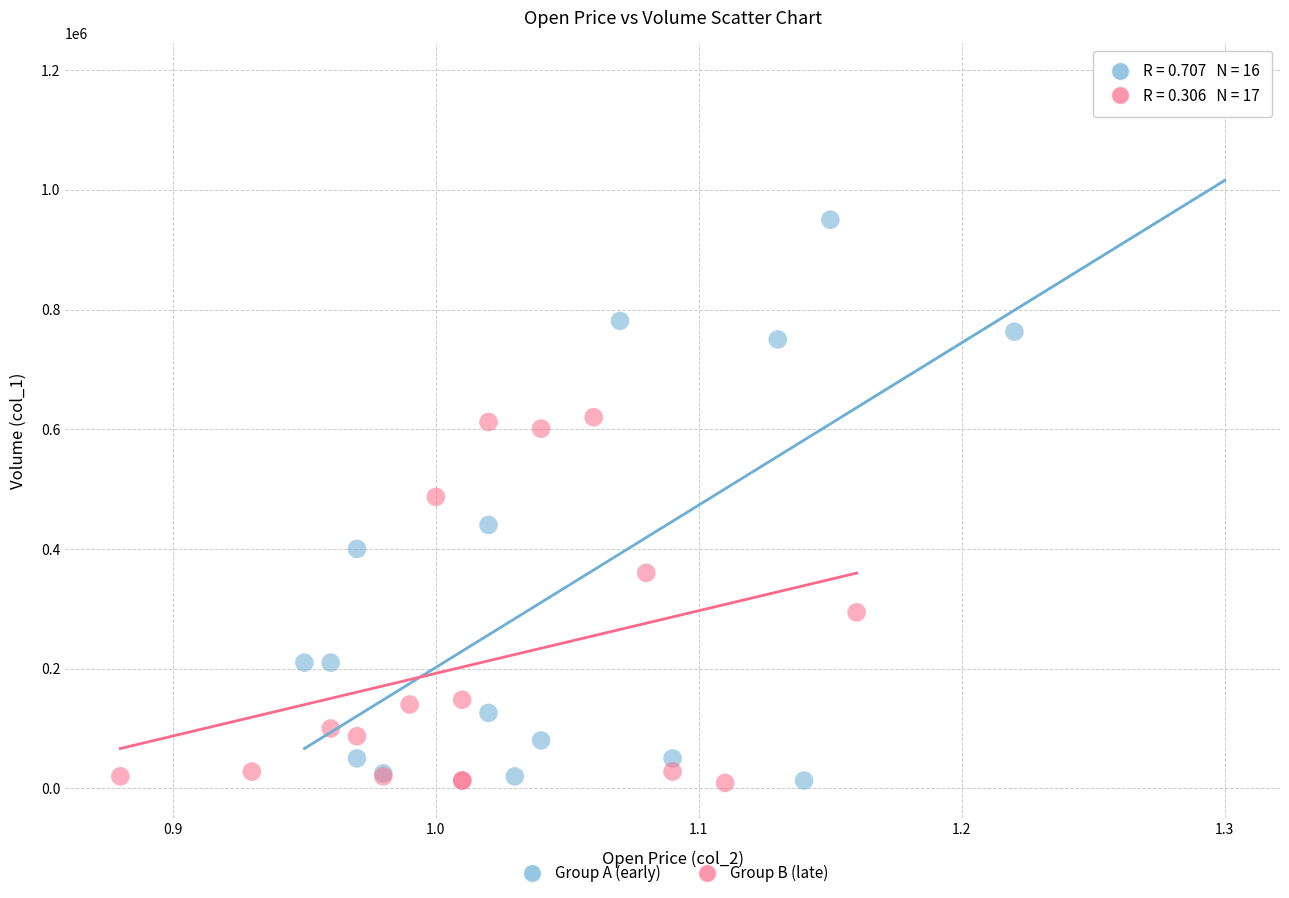

Which series has the widest spread of Y values?

Group A (early)